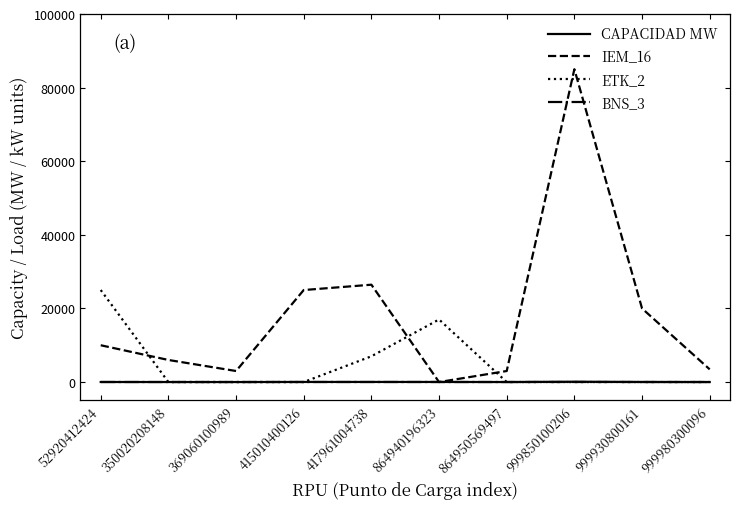

What is the greatest value displayed?

85000.0